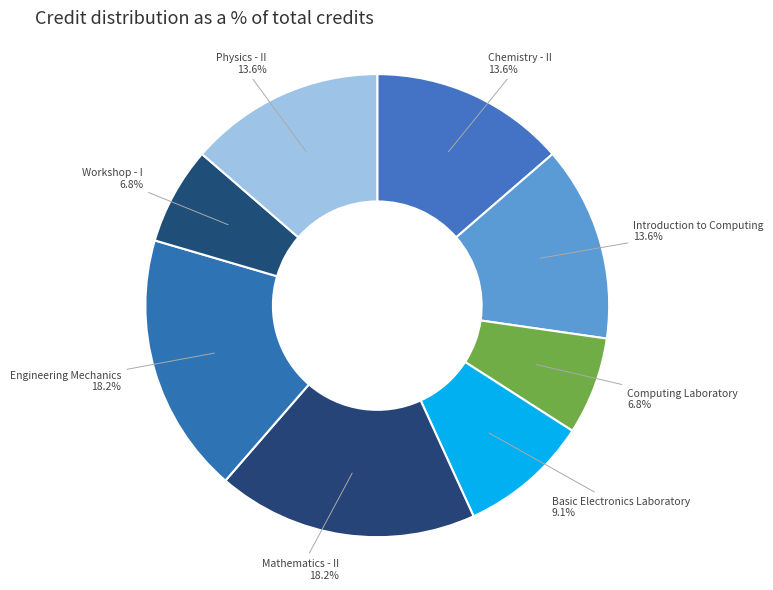

Is there any slice that represents more than half of the pie?

No